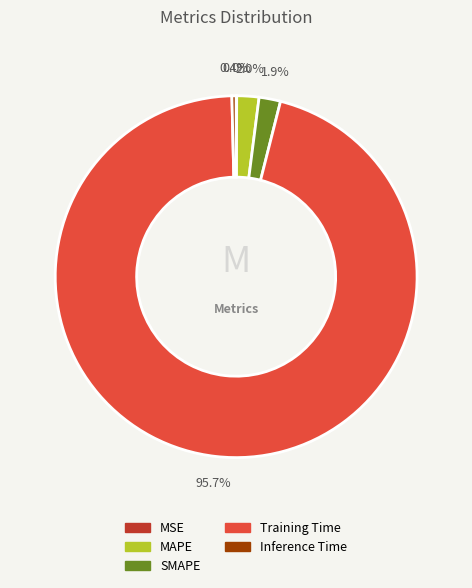

Combined, do MAPE and Inference Time account for over 50%?

No